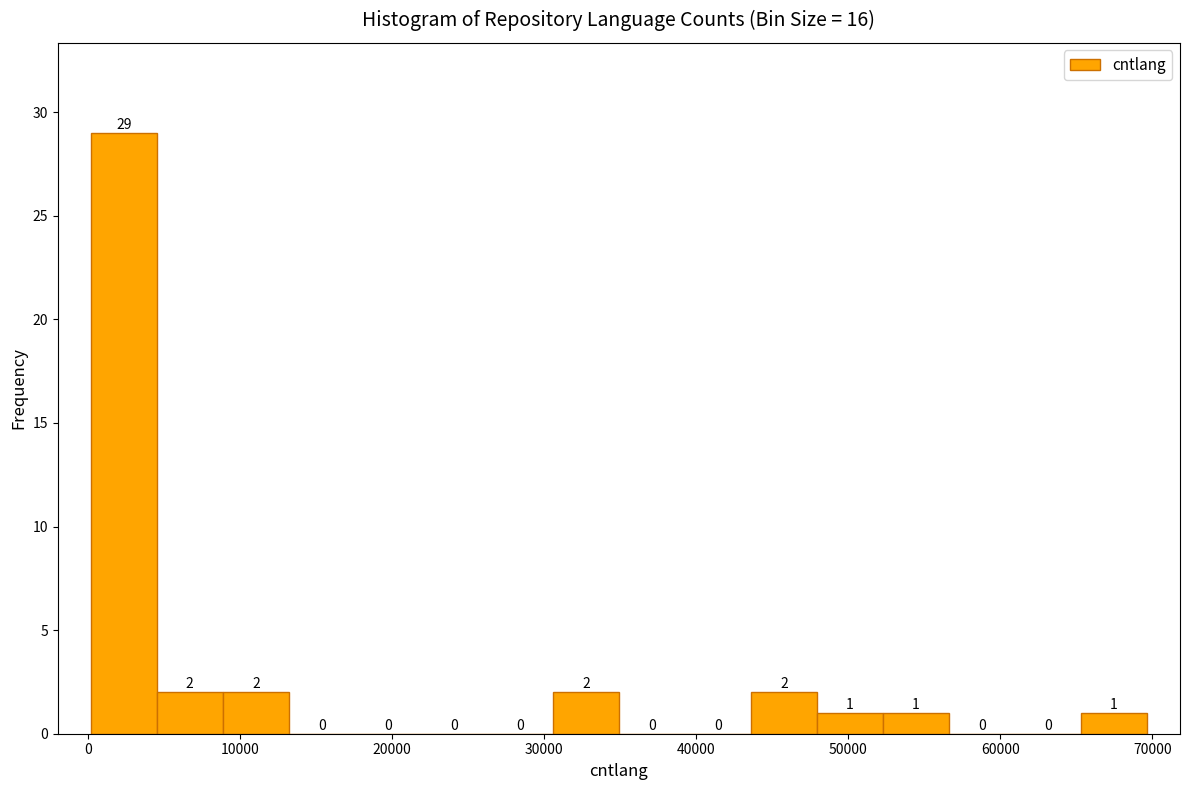

How tall is the bar that spans 44000 to 48000 on the x-axis? The bar edges are not printed on the chart, so give them approximately, as read against the axis.

2